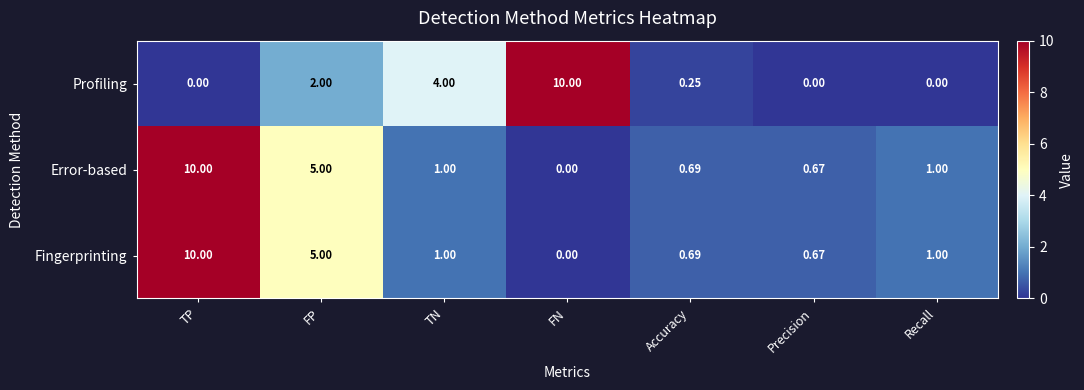

At which category is the sum across all series the highest?

TP